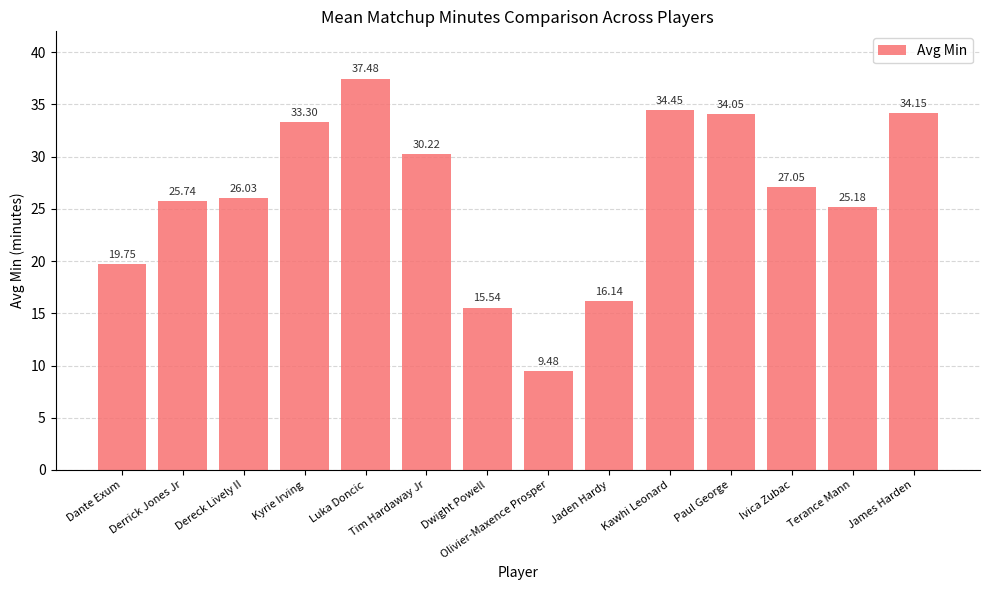

How many bars are there in total?

14